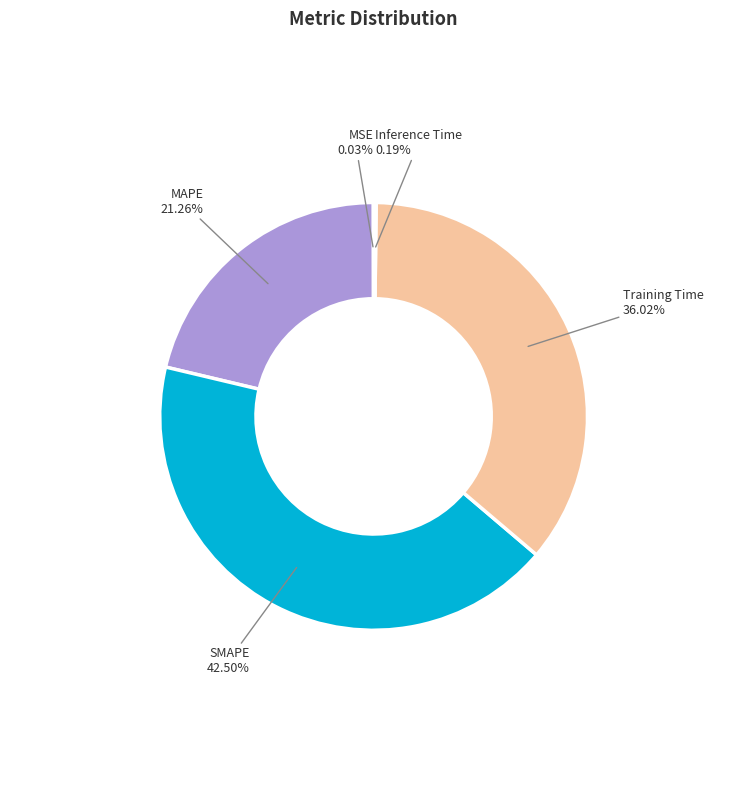

Does any single category account for the majority?

No